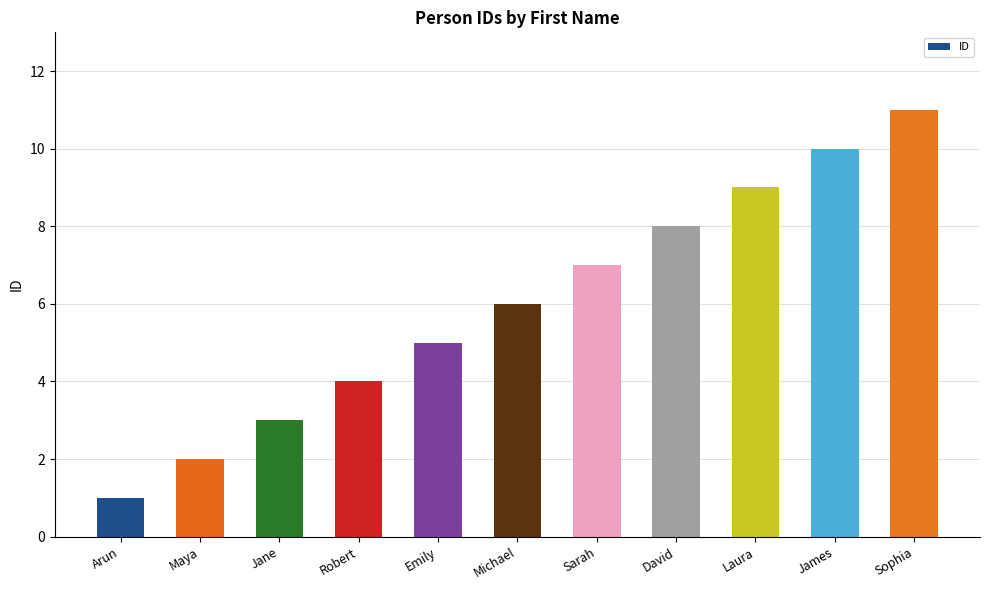

Reading left to right, extract all data points from this chart.

1	2	3	4	5	6	7	8	9	10	11